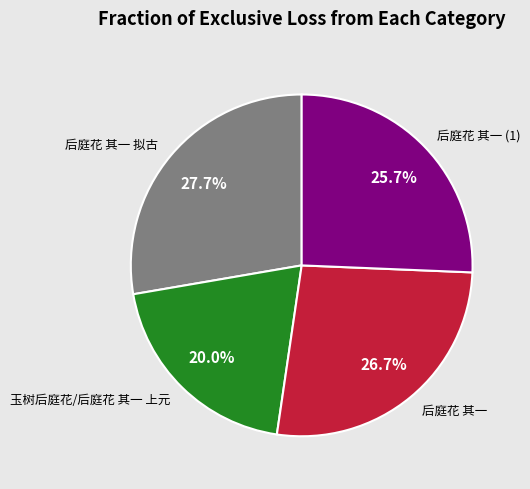

Is there a majority slice in this chart?

No